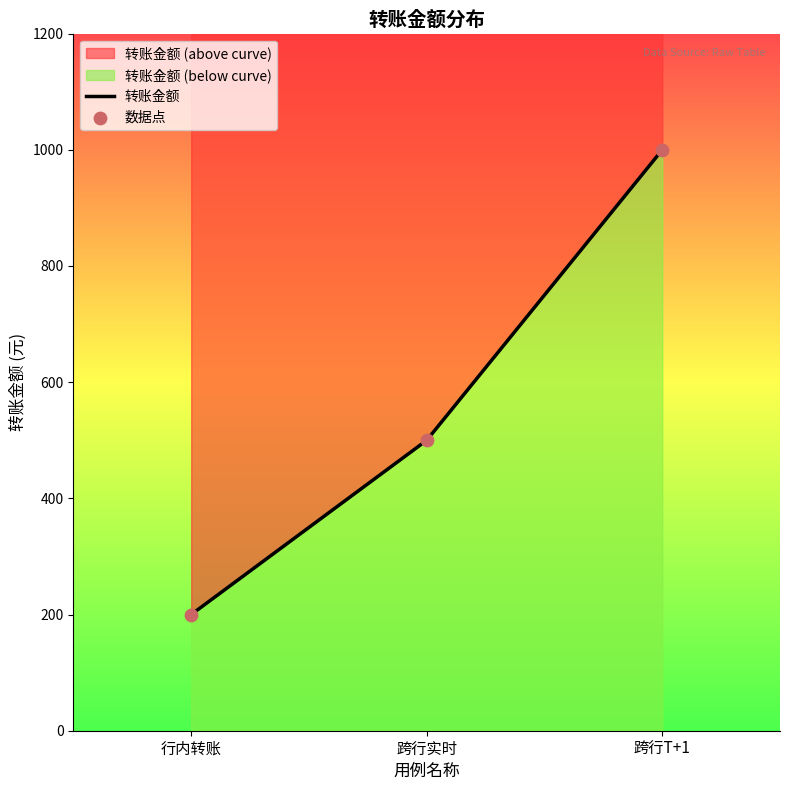

Which series reaches the minimum Y coordinate?

转账金额